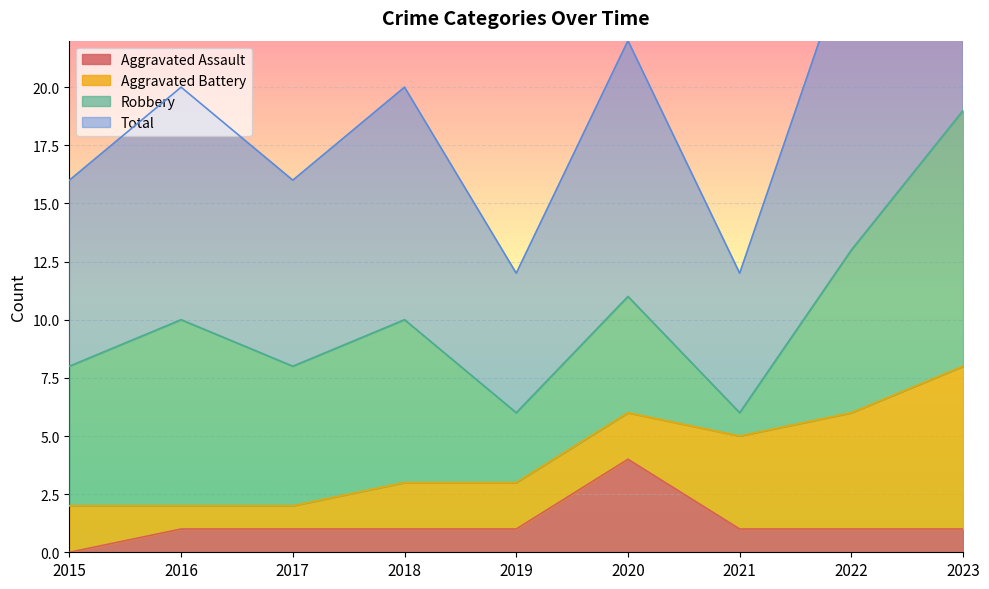

Which category has the highest value in the Aggravated Assault series?

2020